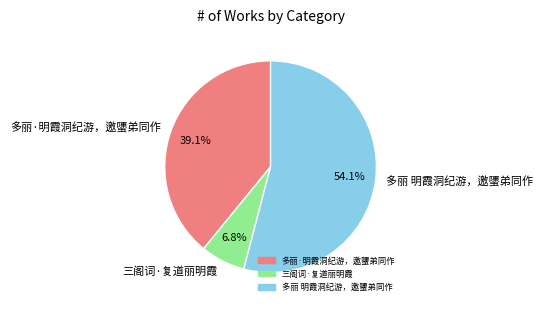

Does any single category account for the majority?

Yes